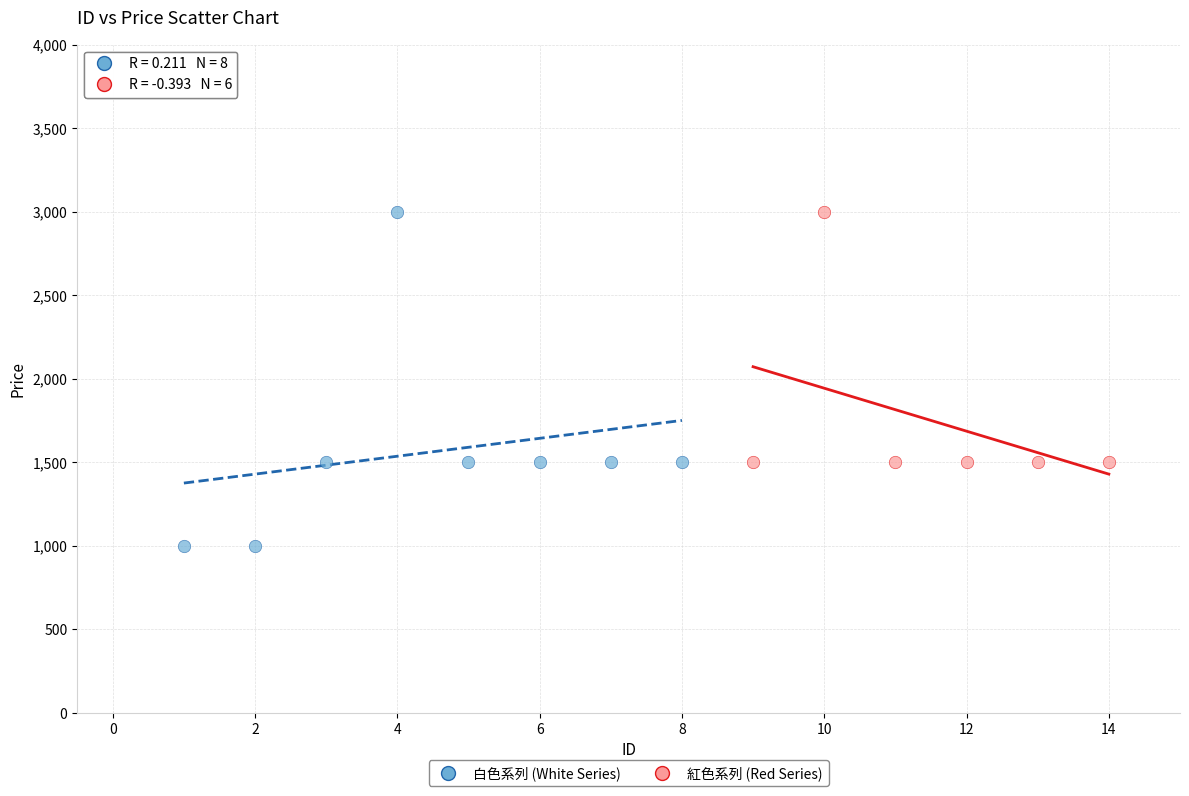

Which series has the widest spread of Y values?

白色系列 (White Series)